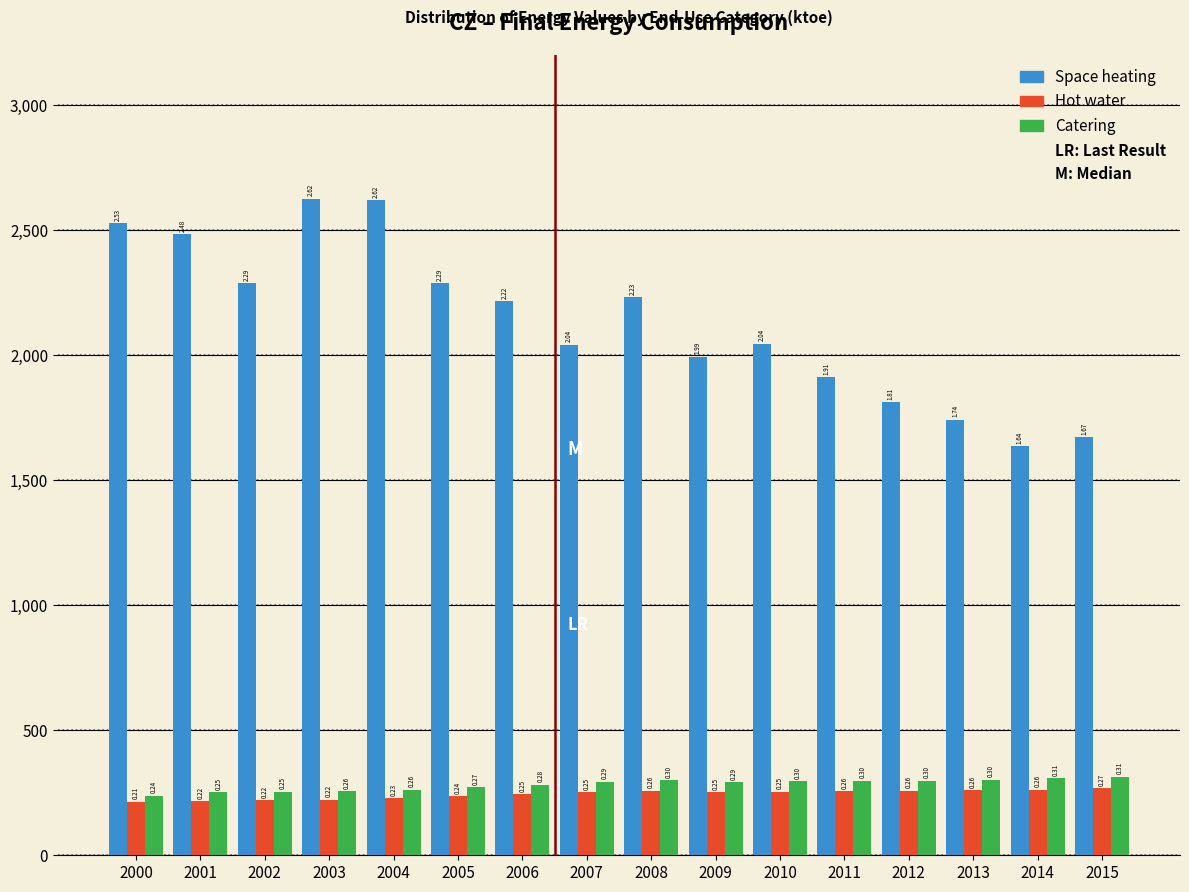

How many bars are there in total?

48